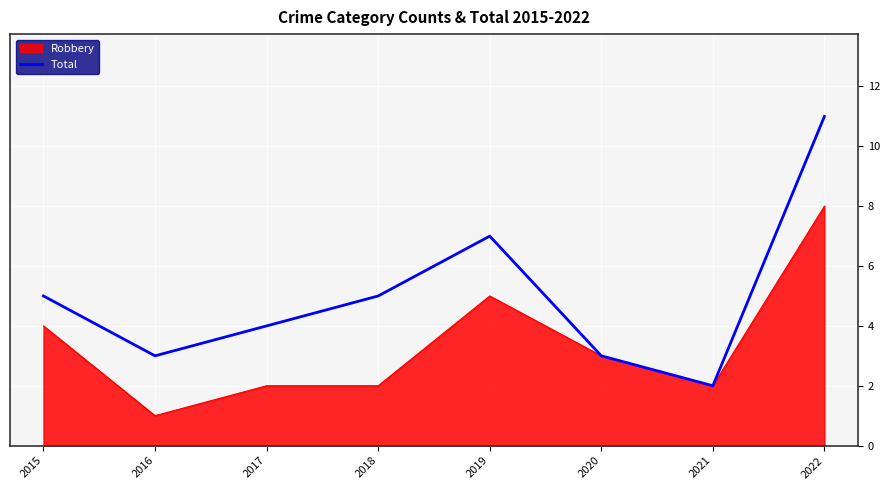

Which series has the largest range (max minus min)?

Total